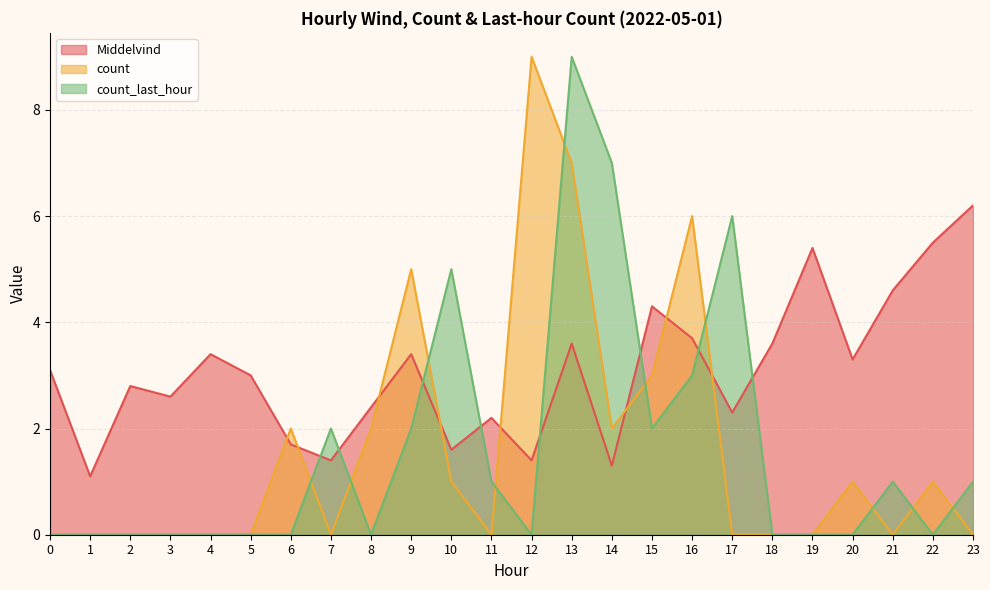

Where is count_last_hour nearest to the value 4?

10